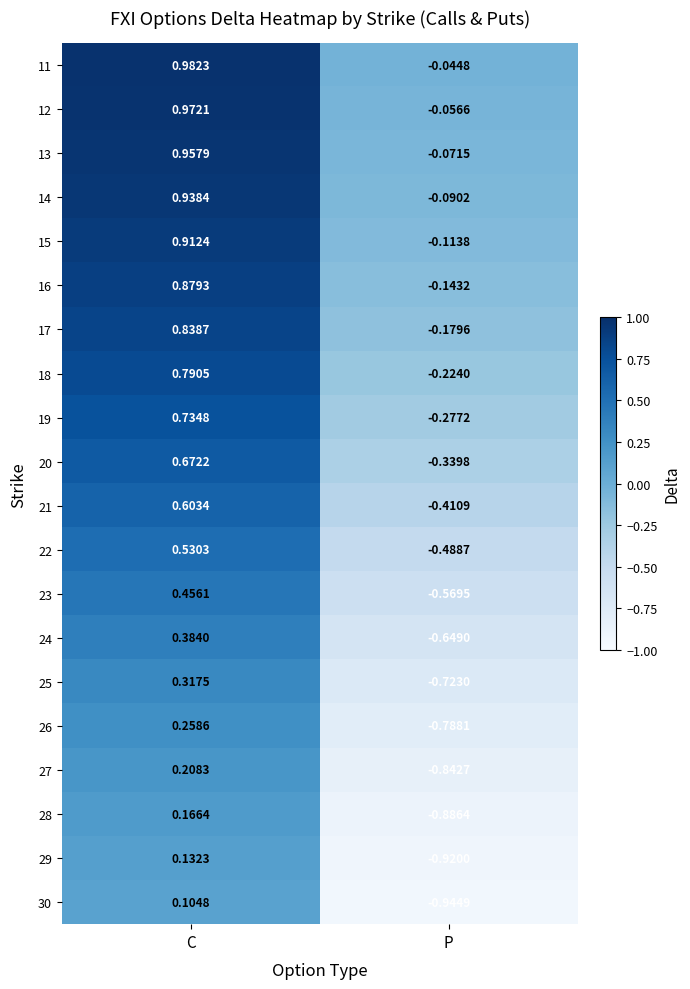

Is the value of 22 at P greater than the value of 12 at P?

No